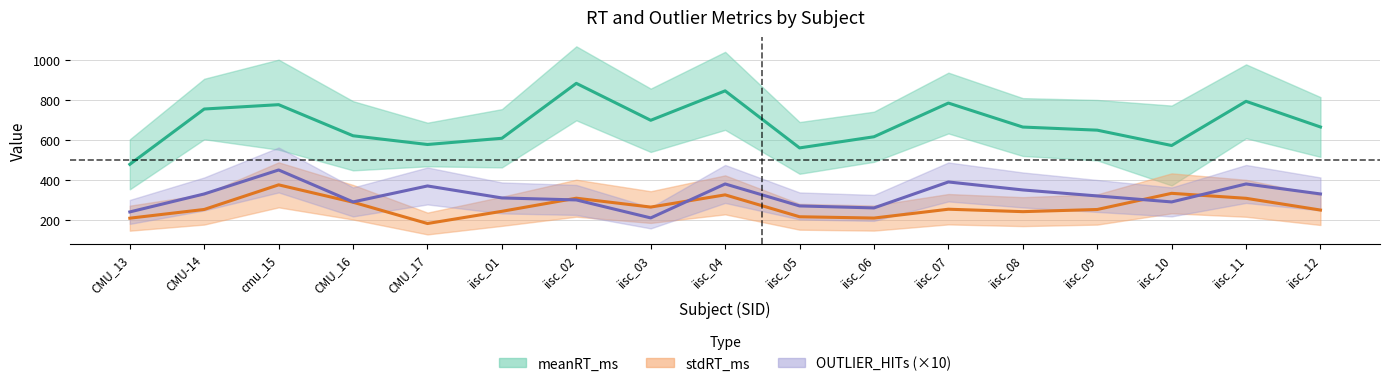

Rank the series at iisc_12 from lowest to highest value.

stdRT_ms, OUTLIER_HITs, meanRT_ms